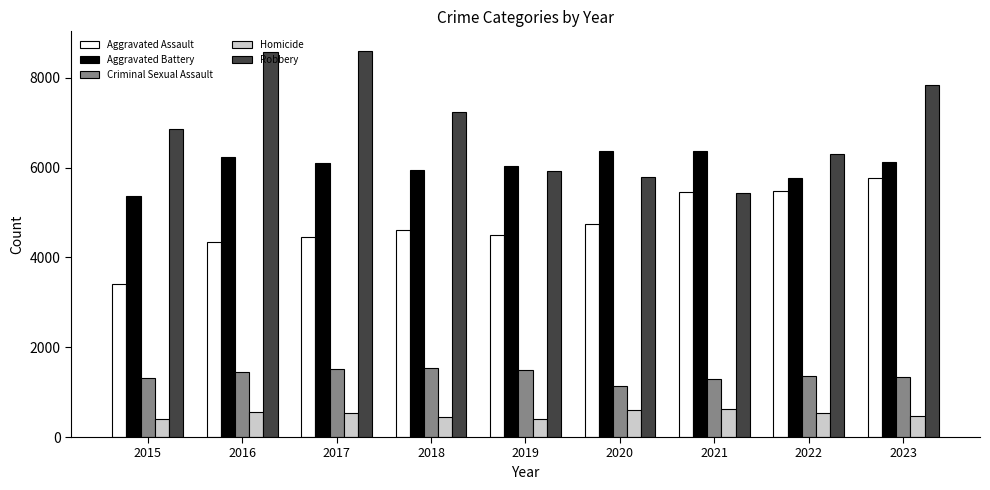

What is the minimum value for Aggravated Battery?

5371